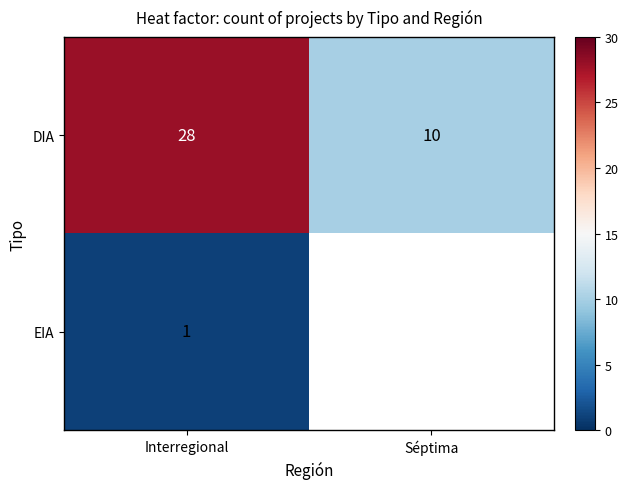

What is the difference between the maximum and minimum values in the DIA series?

18